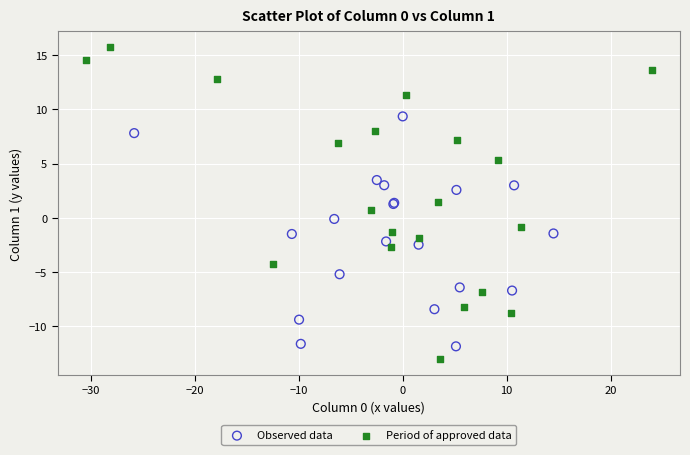

Which series has the largest Y range (max minus min)?

Period of approved data